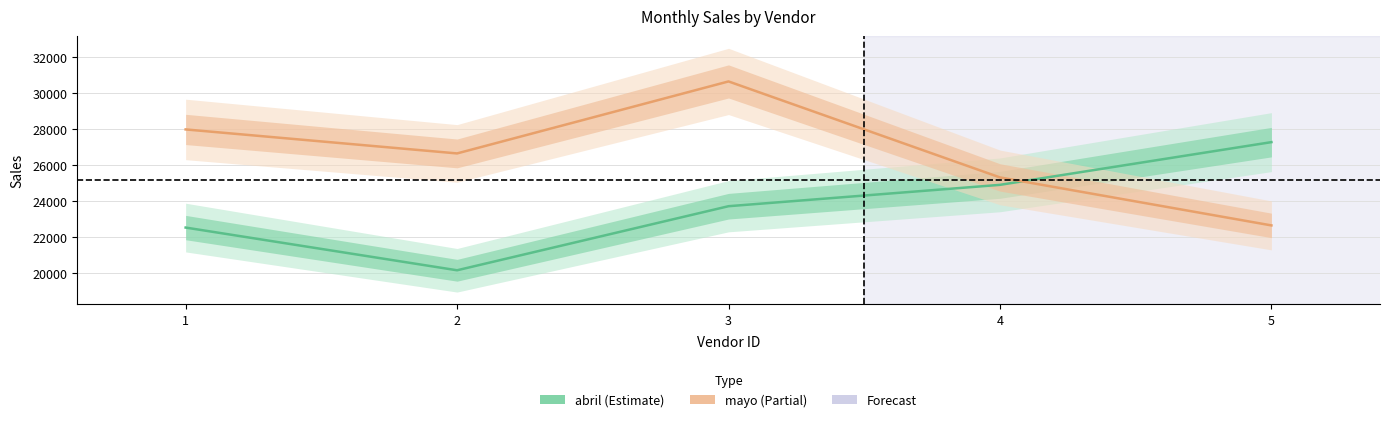

What value does the mayo series have at 1?

27973.2